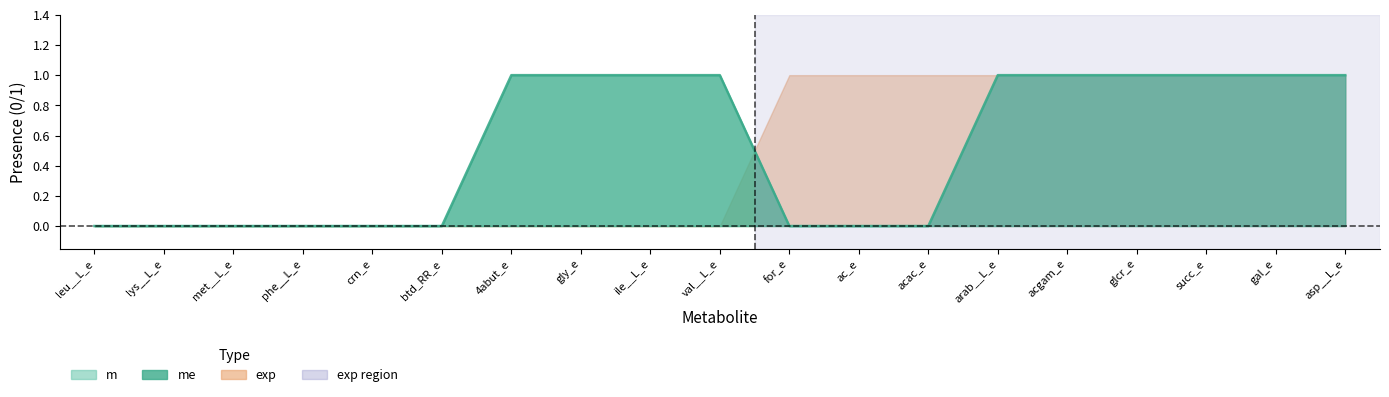

Which category has the highest value across all series?

4abut_e